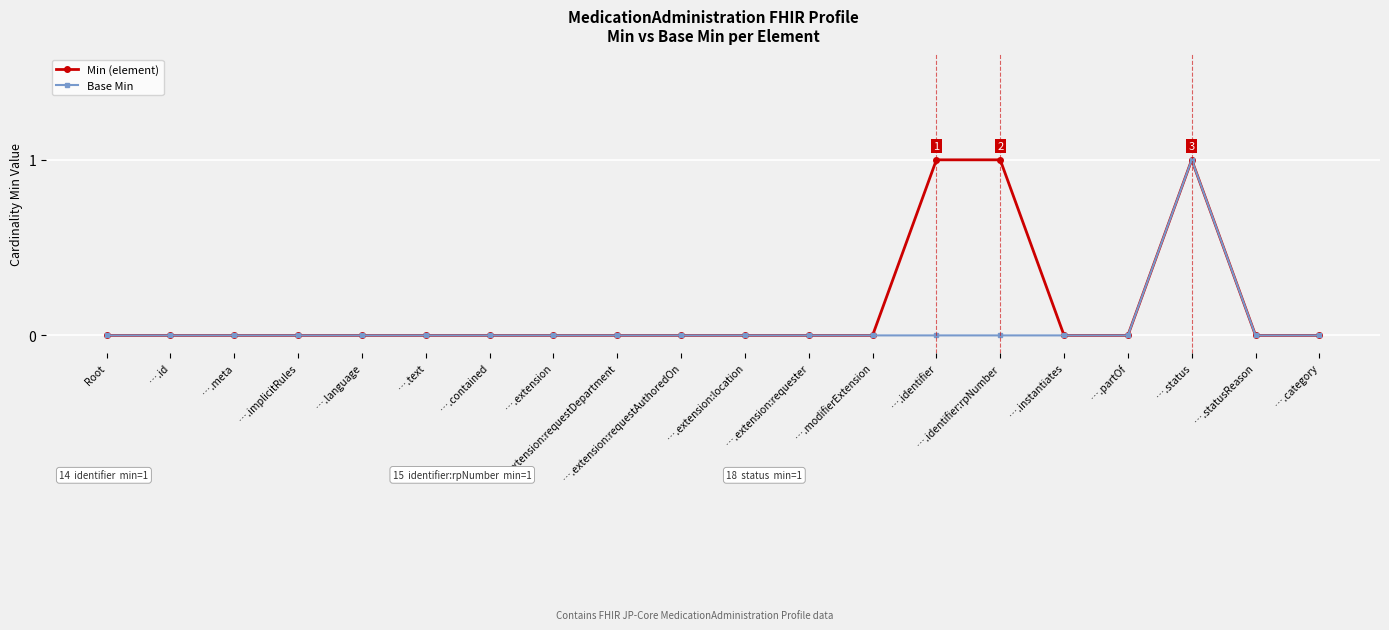

How many data points does each series have?

20